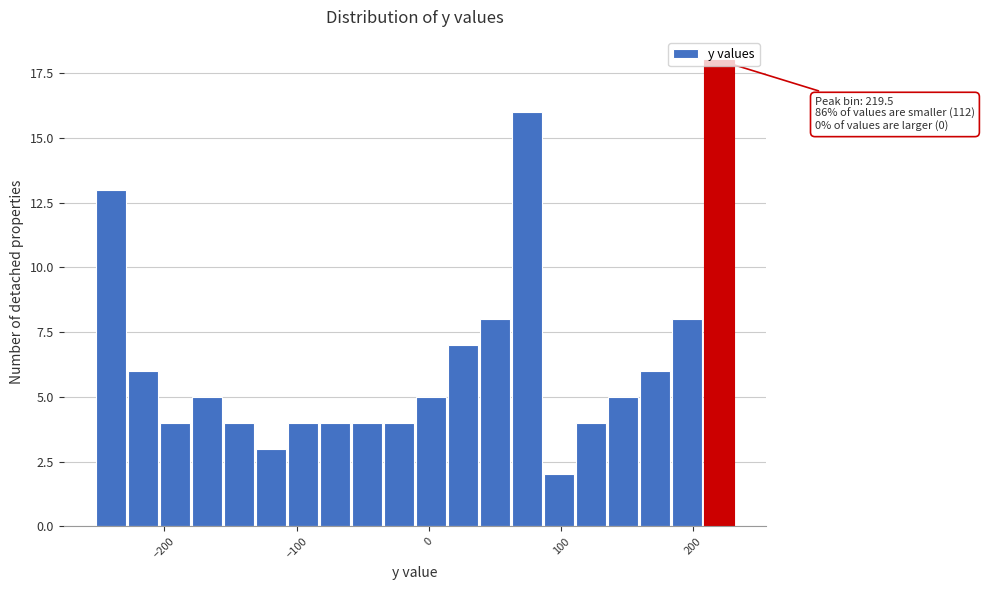

Read against the x-axis, roughly where is the centre of the tallest bar?

220